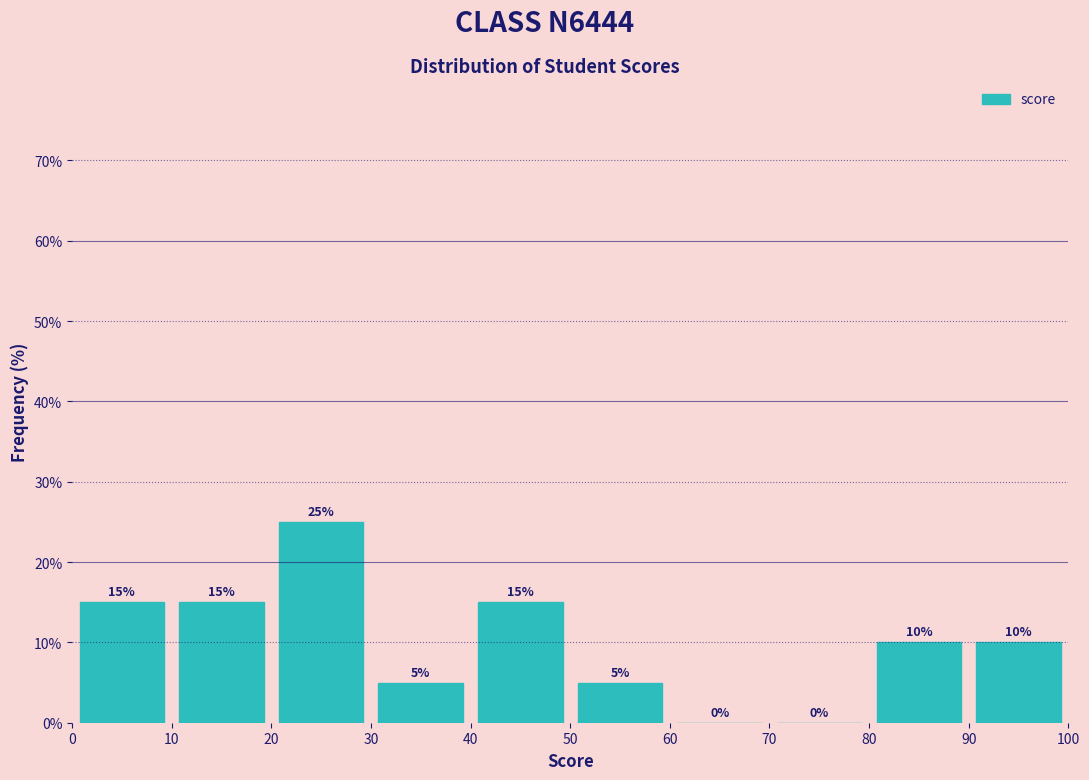

What is the height of the bar covering 90 to 100 on the x-axis?

10